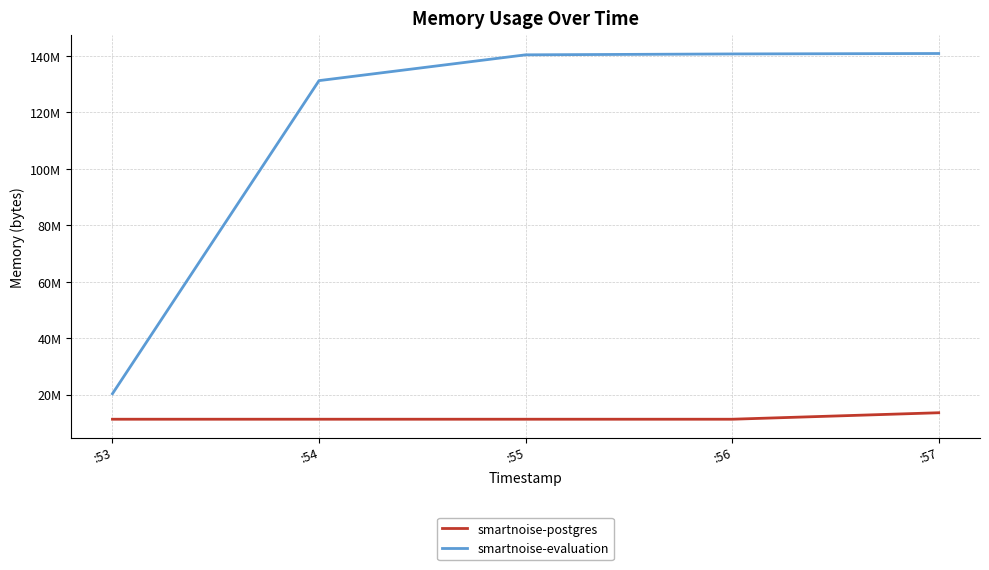

Reading left to right, extract all data points from this chart.

smartnoise-postgres: :53=11268096	:54=11268096	:55=11268096	:56=11268096	:57=13565952
smartnoise-evaluation: :53=20307968	:54=131256320	:55=140398592	:56=140713984	:57=140869632